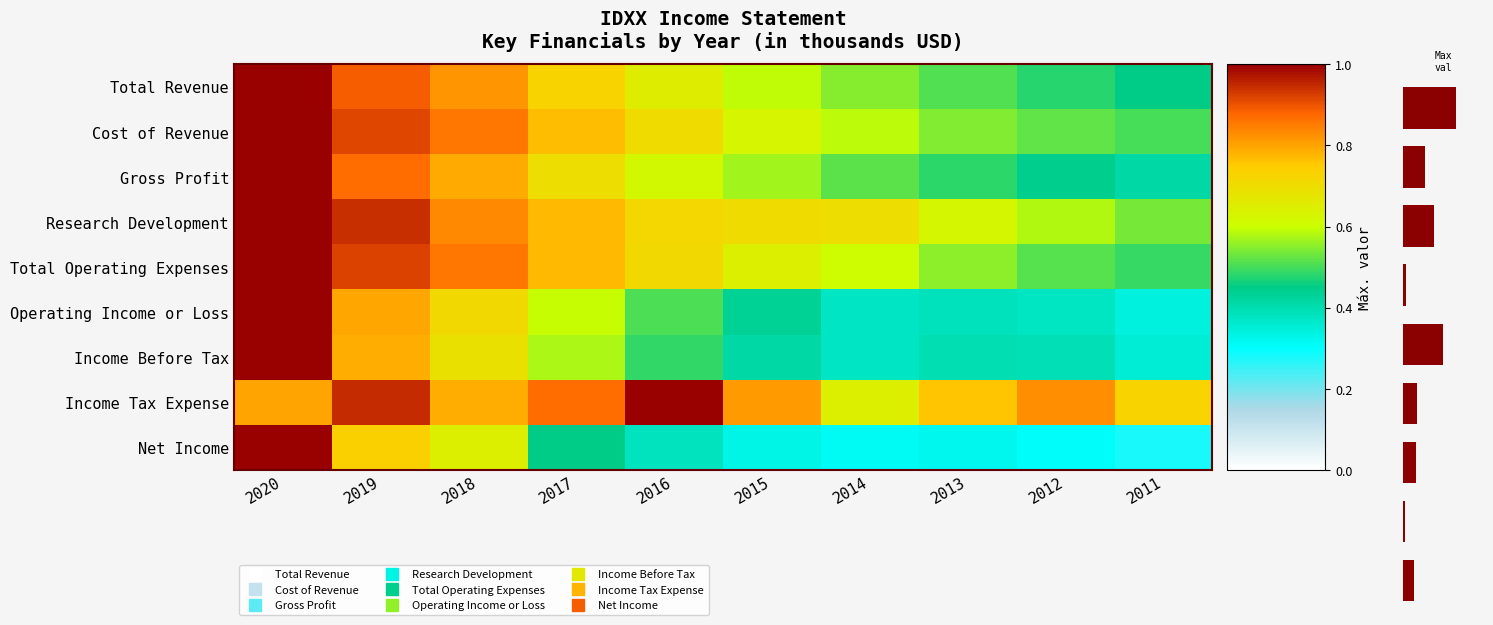

Which has a higher value, 2014 or 2015?

2015